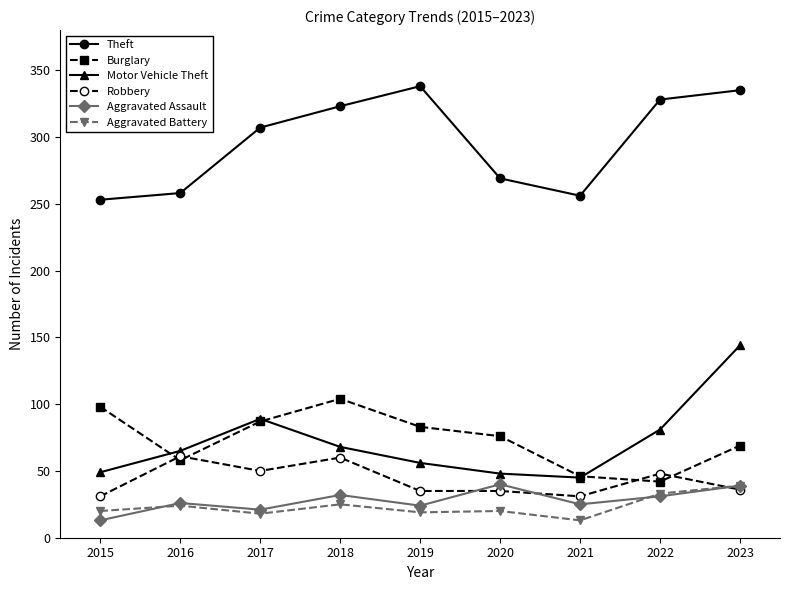

What is the difference between the highest and lowest values at 2020?

249